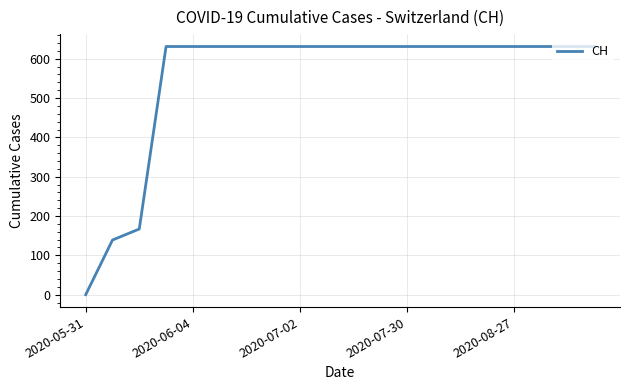

What is the difference between the maximum and second lowest values?

492